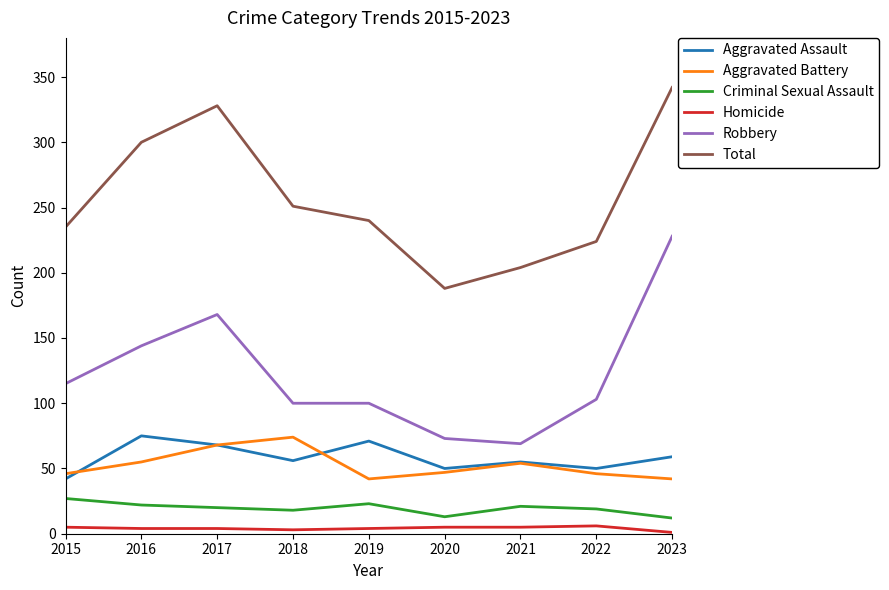

Is the value of Homicide at 2020 greater than the value of Total at 2021?

No